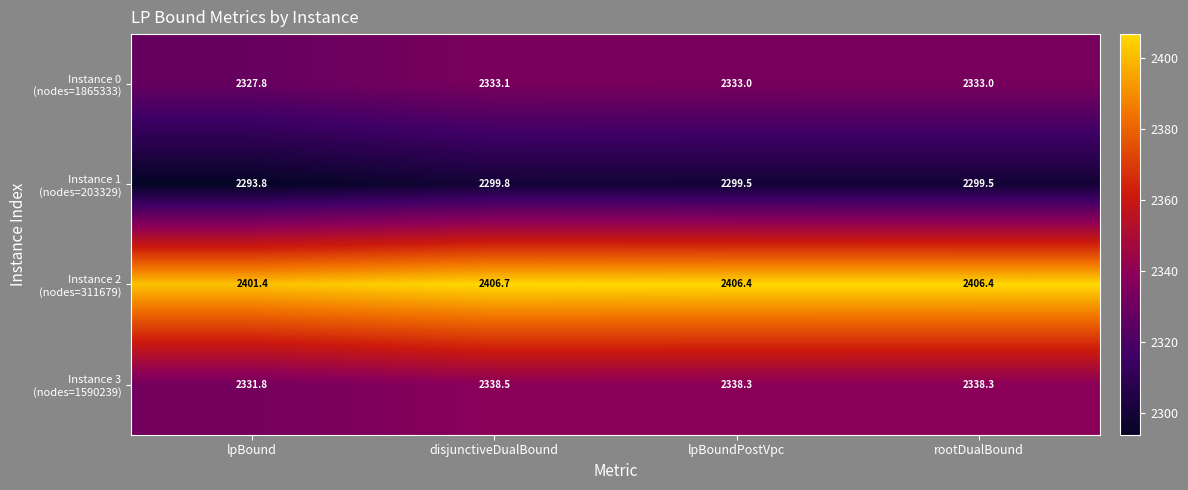

What is the difference between the highest and lowest values at lpBoundPostVpc?

106.9